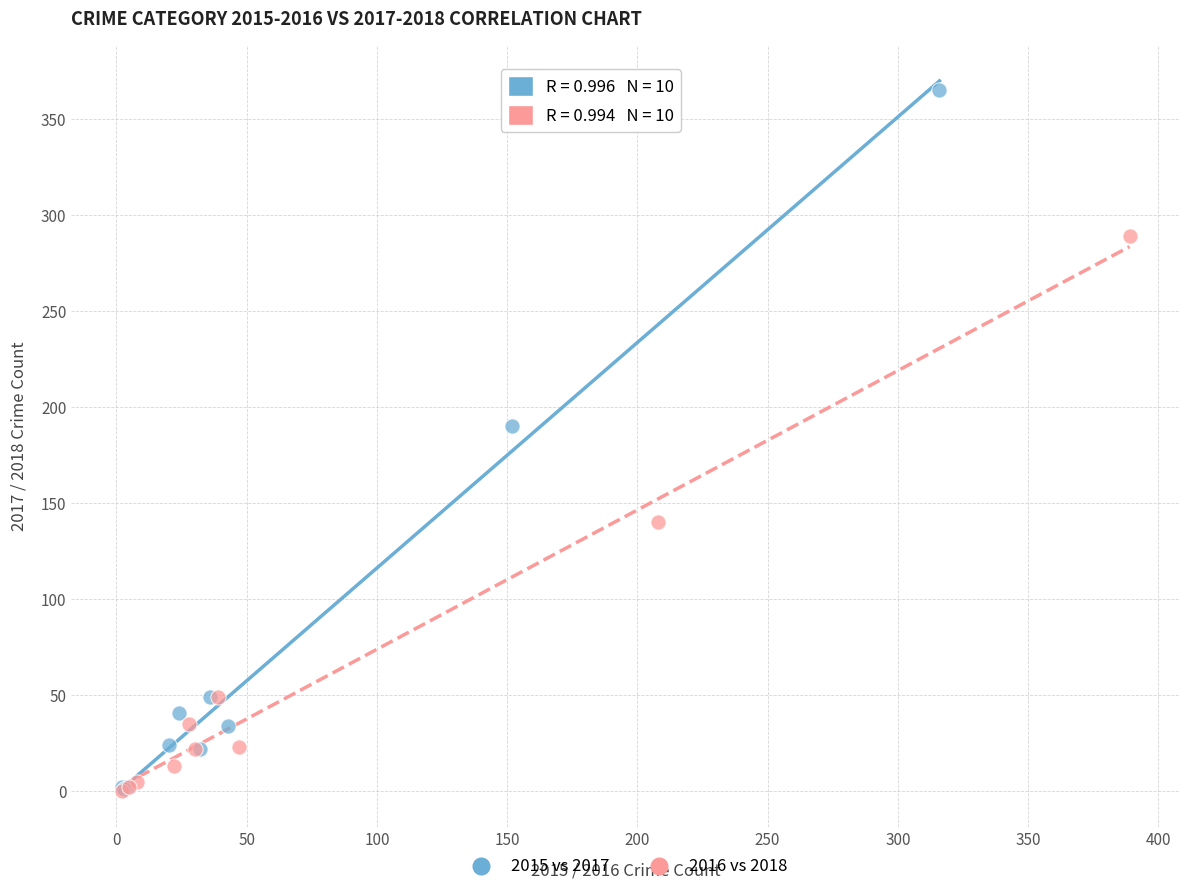

Which series has the largest Y range (max minus min)?

2015 vs 2017